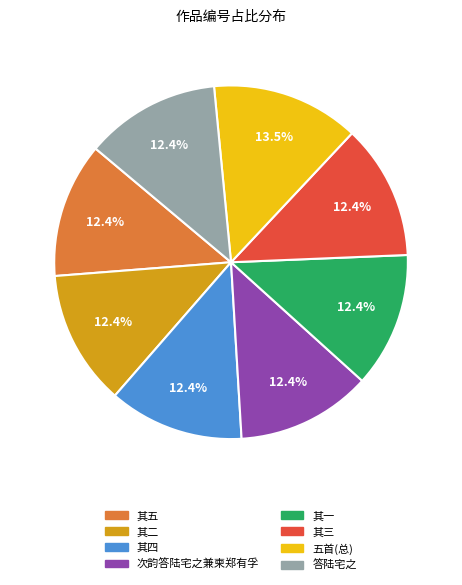

What is the ratio of the value at 其三 to the value at 其五?

1.0